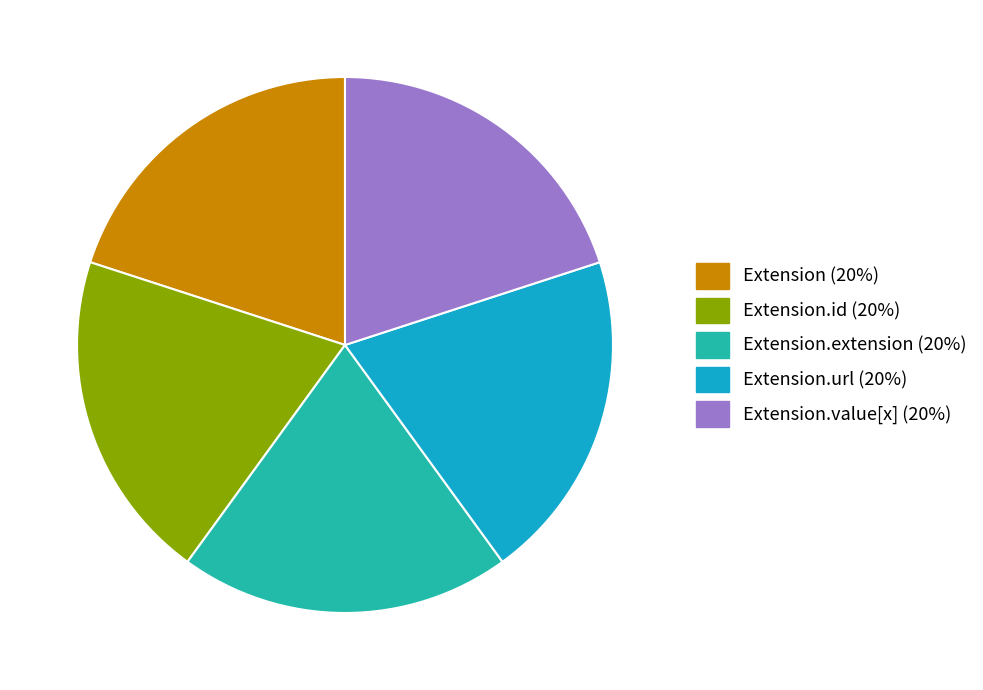

The Extension.url (20%) slice represents 33% of the pie. True or false?

False